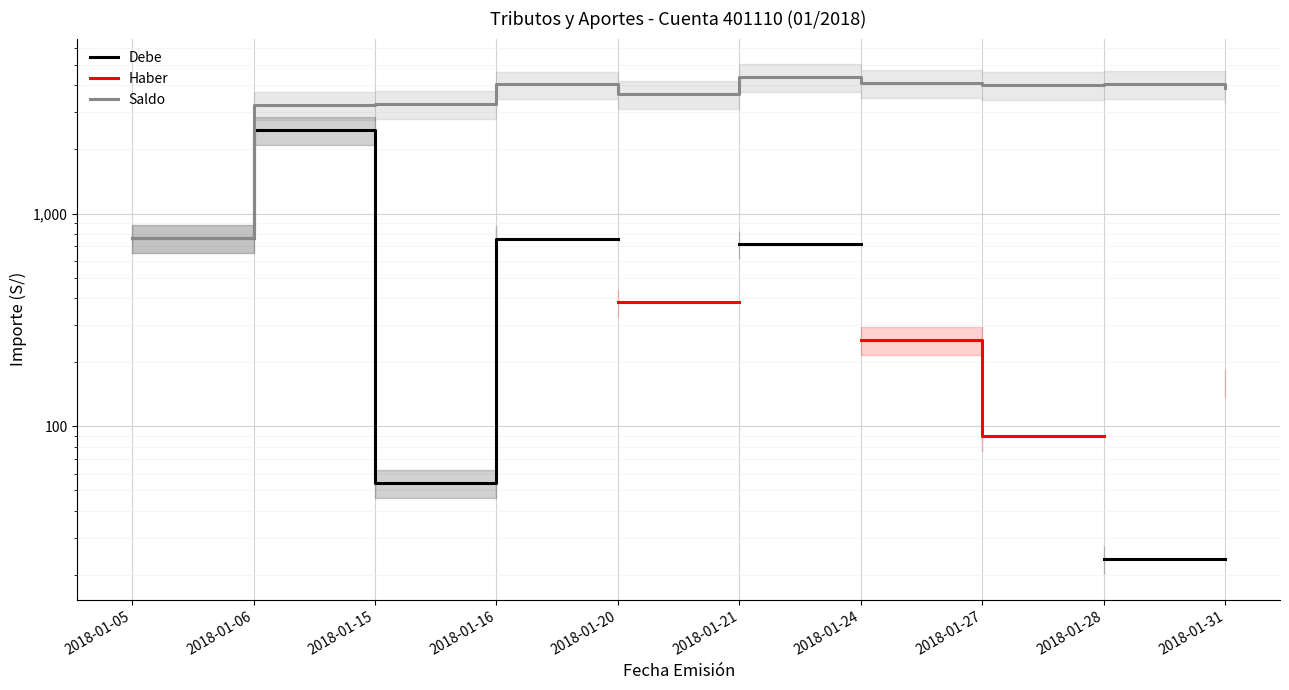

What is the maximum value shown in the chart?

4378.7